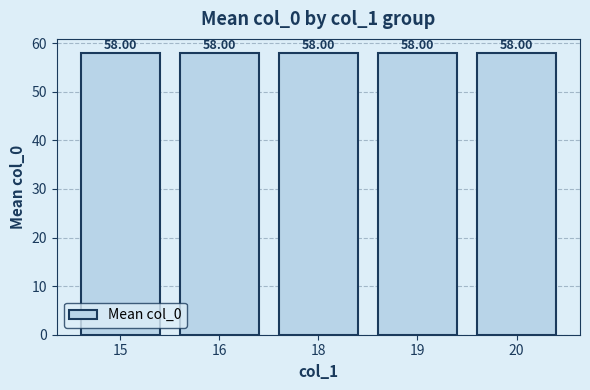

The value at 20 is 90. True or false?

False